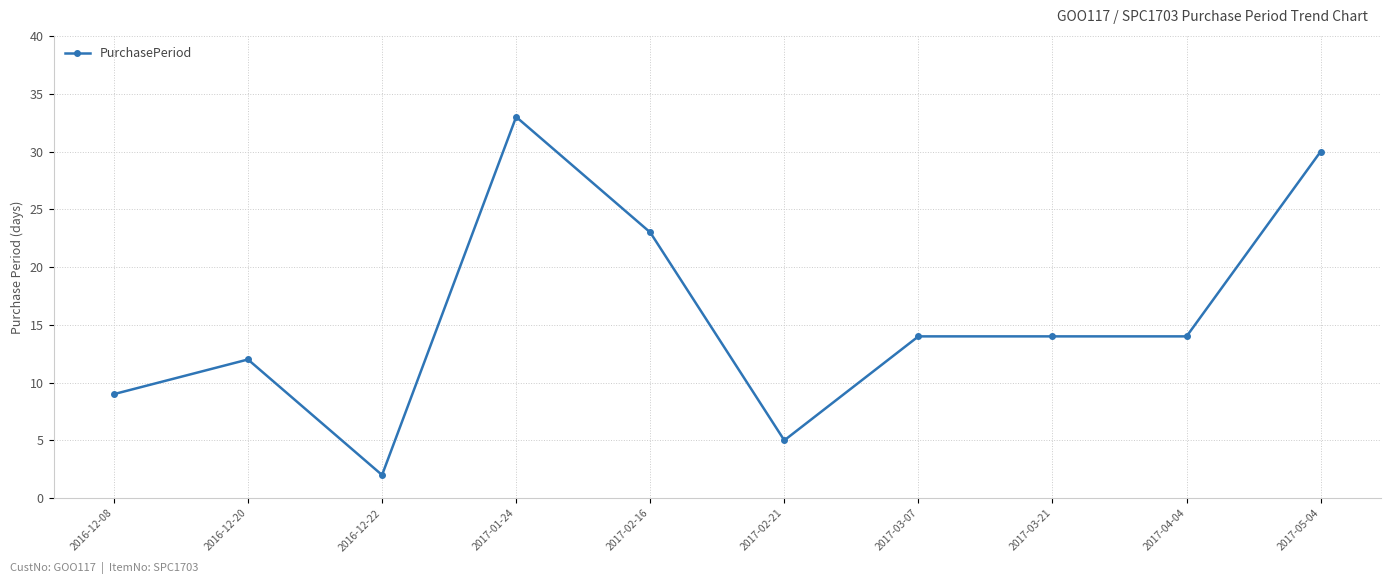

Reading left to right, extract all data points from this chart.

2016-12-08=9	2016-12-20=12	2016-12-22=2	2017-01-24=33	2017-02-16=23	2017-02-21=5	2017-03-07=14	2017-03-21=14	2017-04-04=14	2017-05-04=30